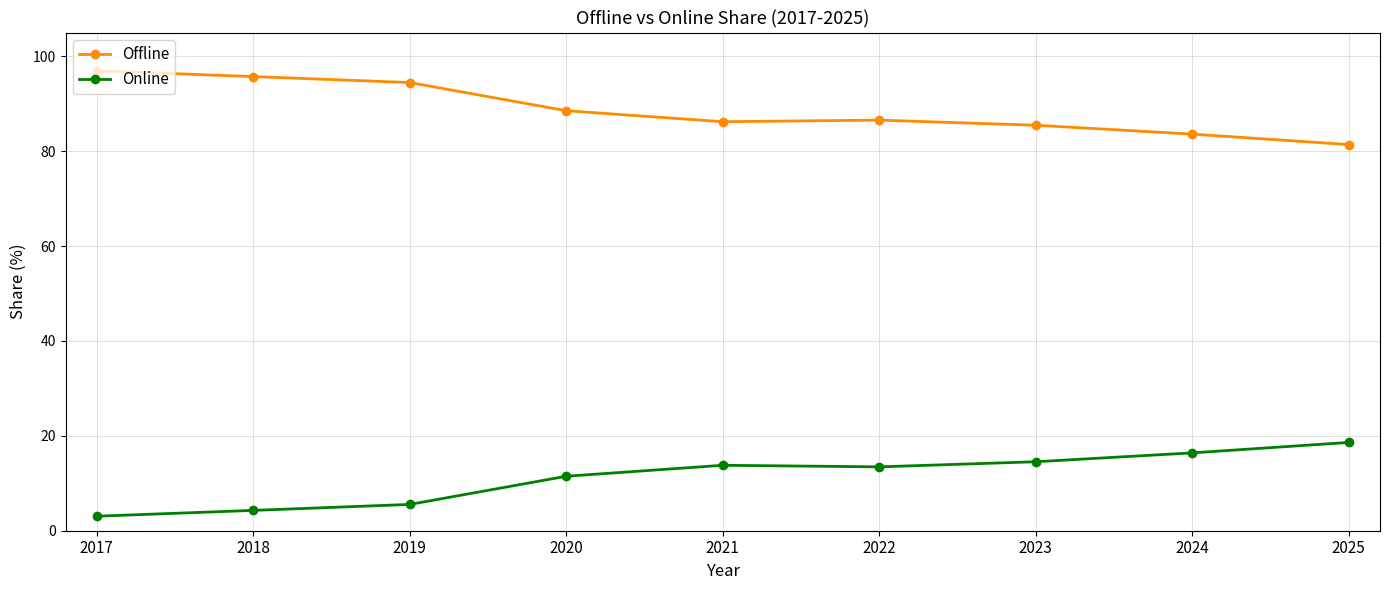

How many lines are shown in the chart?

2